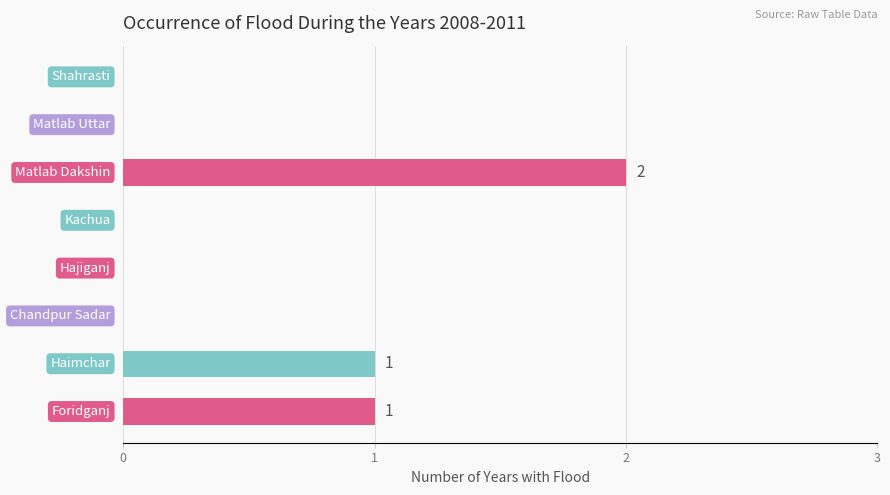

How many categories are shown in the chart?

8